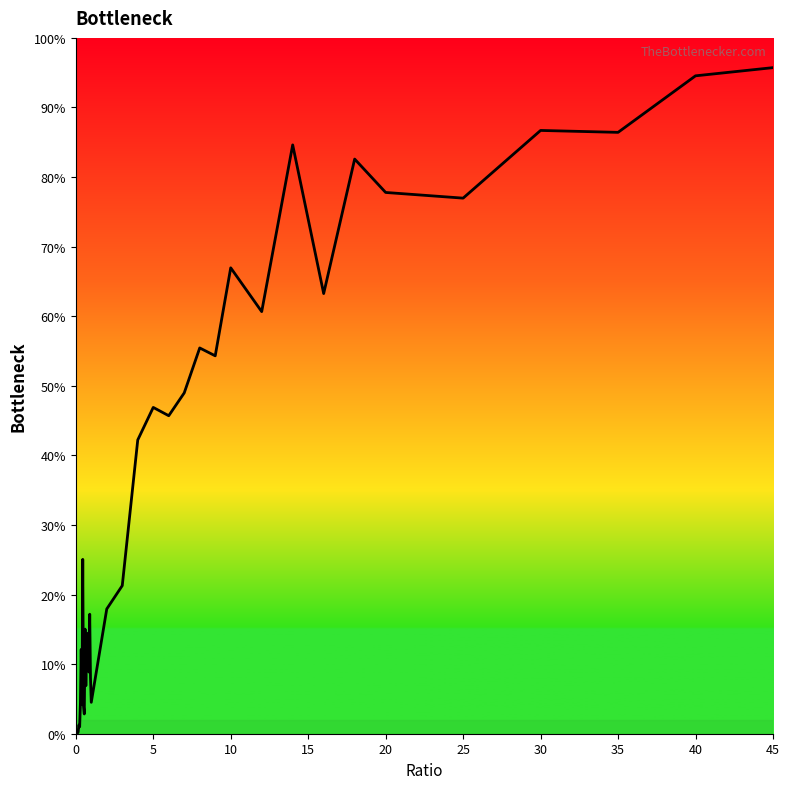

What is the greatest value displayed?

95.7